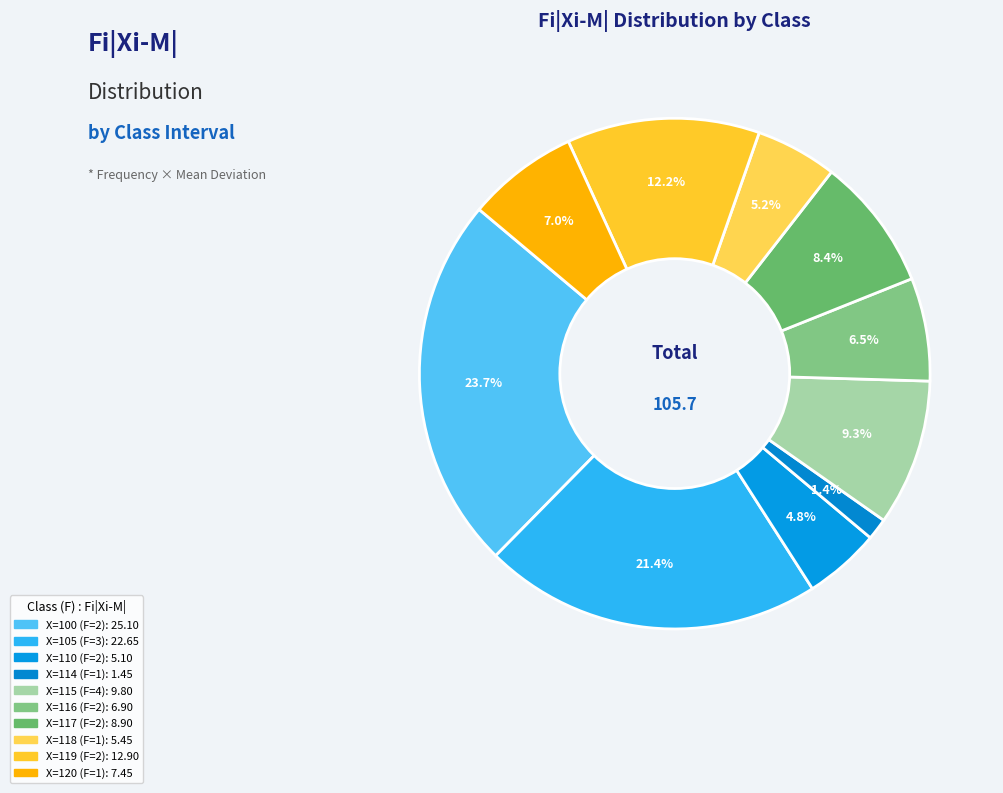

Which category has the smallest portion of the pie?

X=114 (F=1)